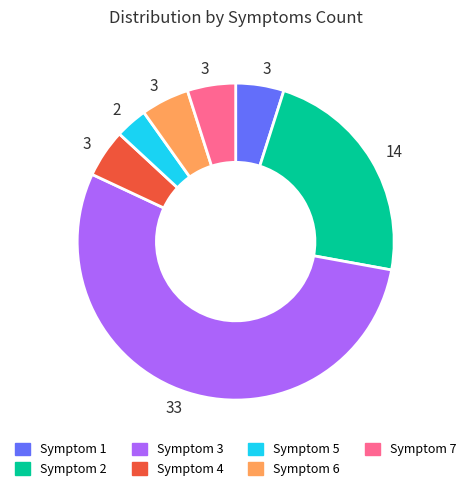

Between Symptom 3 and Symptom 1, which is larger?

Symptom 3